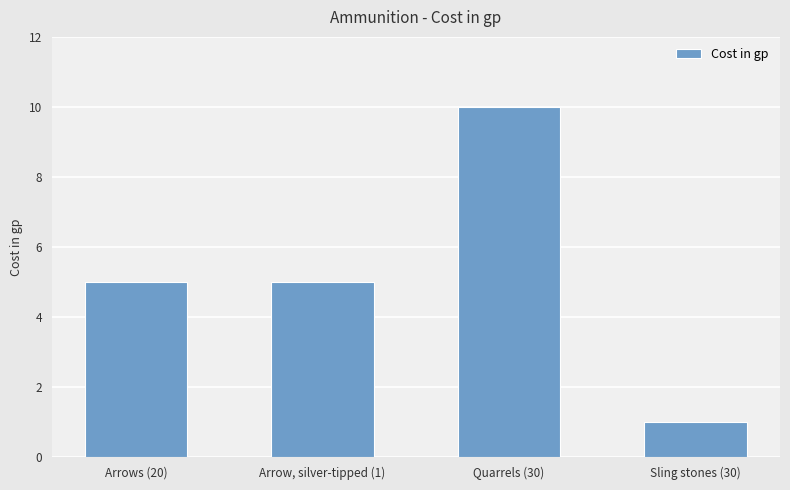

Are the bars grouped side by side (vs. stacked)?

No